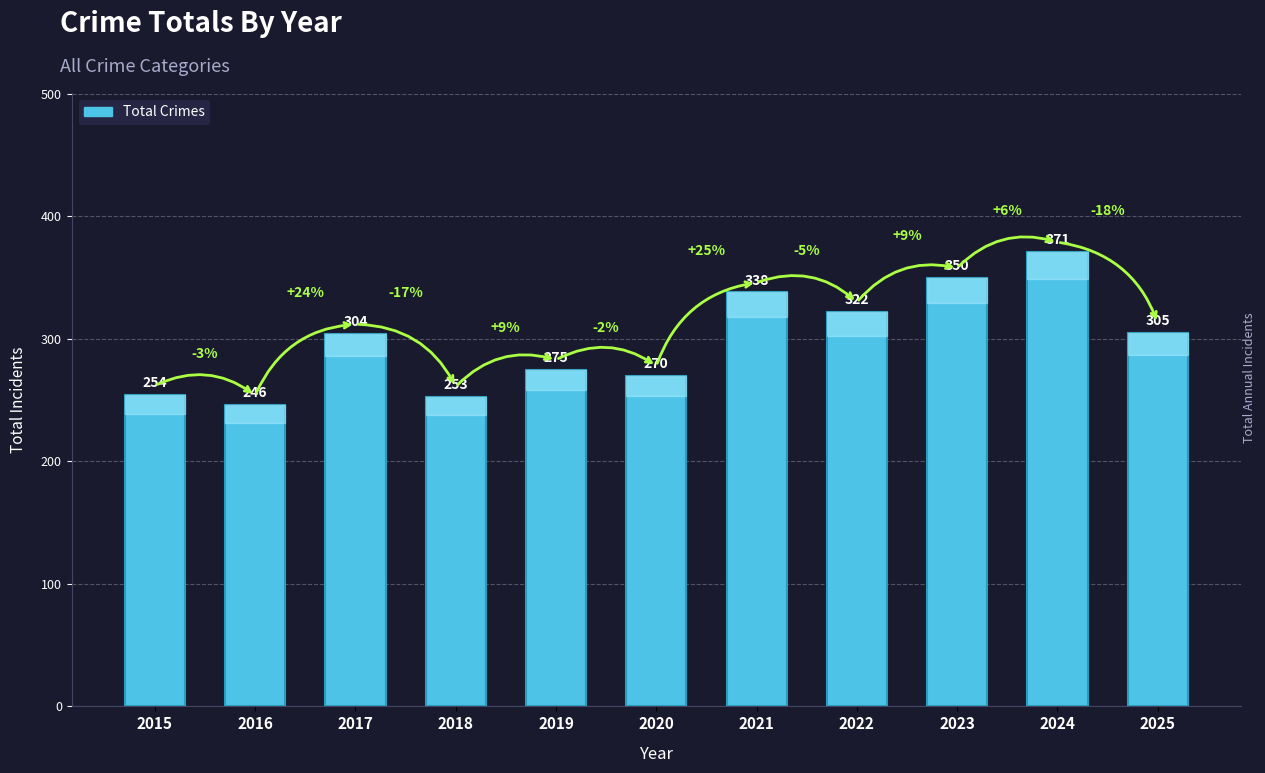

Are the bars horizontal?

No